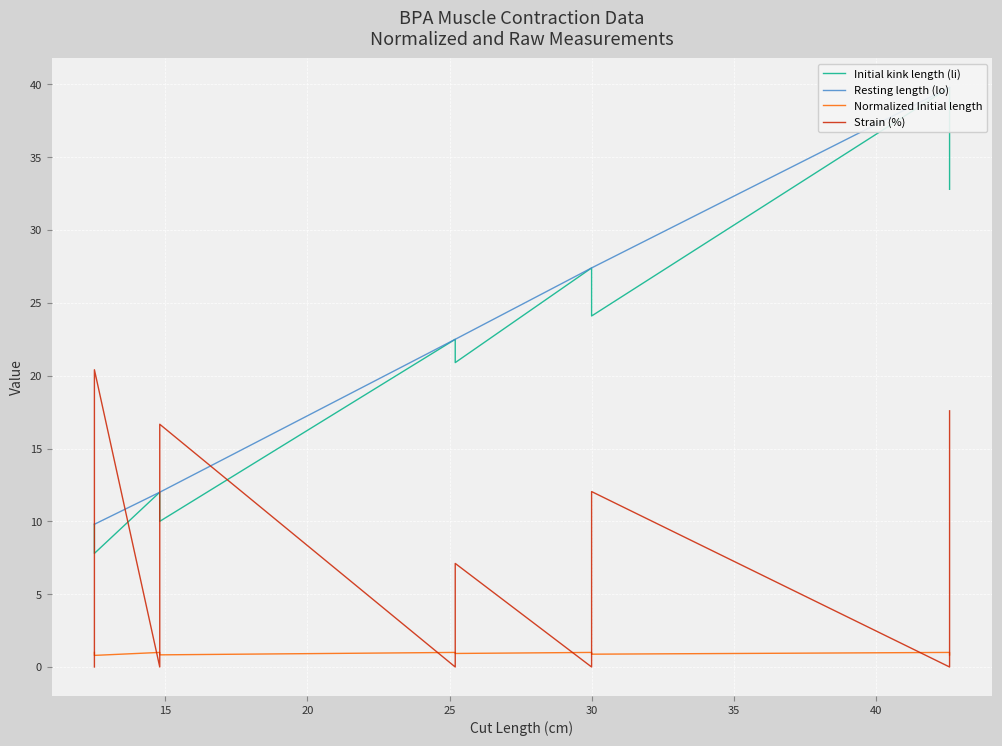

How many interior local peaks does the Normalized Initial length series have?

4